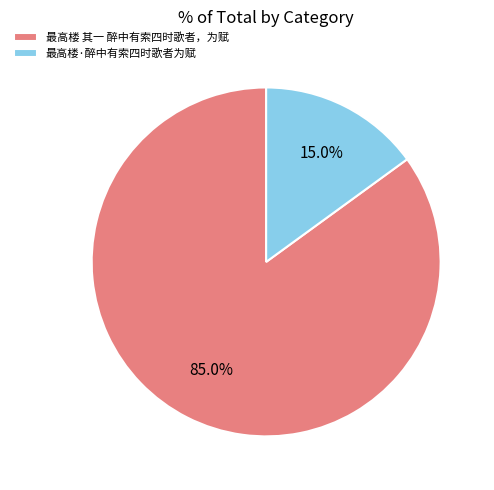

How many slices are in this pie chart?

2